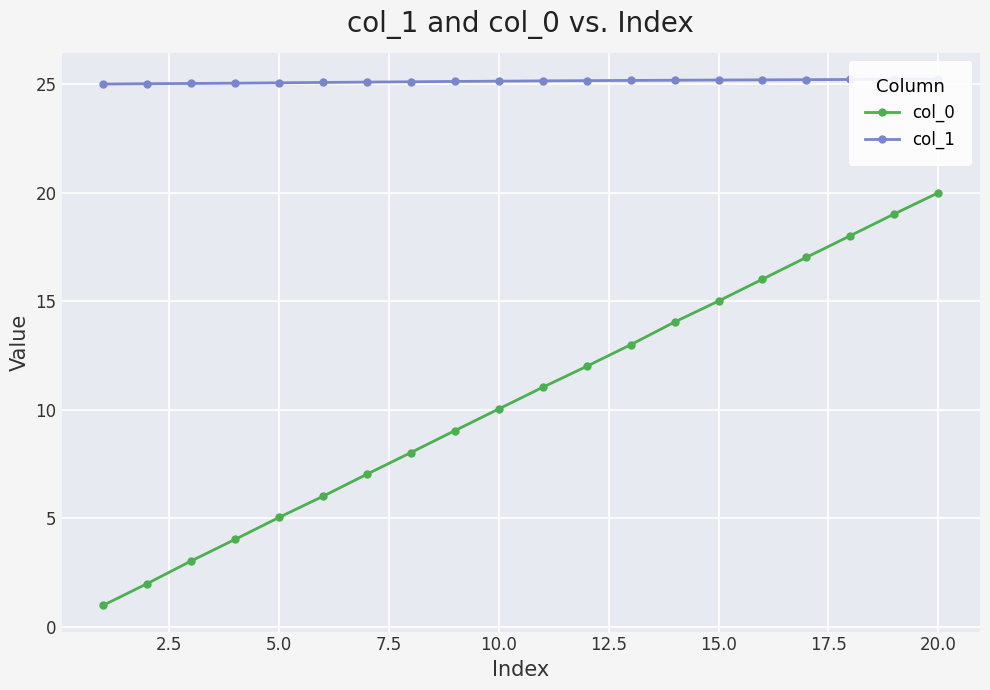

At how many categories does at least one series exceed 17?

20